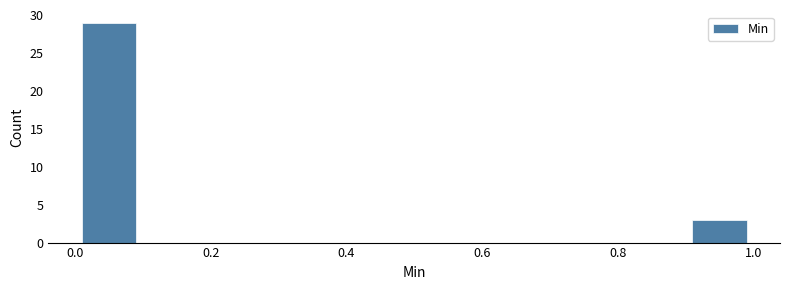

Which range on the x-axis has the tallest bar?

0.0 to 0.1